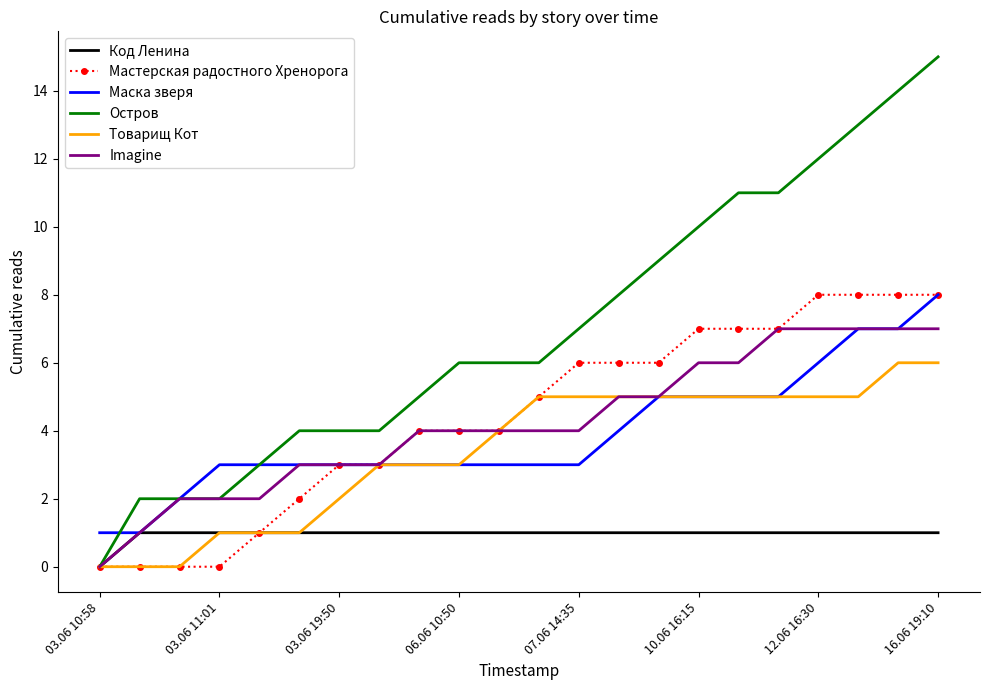

Which series has the largest range (max minus min)?

Остров